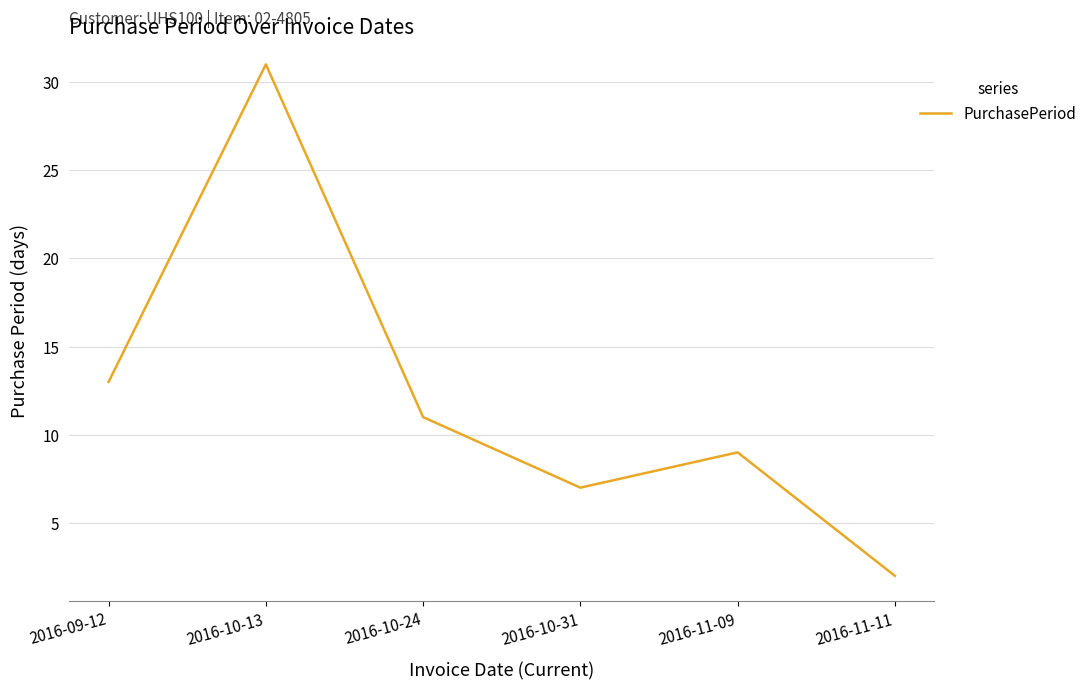

What is the sum of the values at 2016-10-31 and 2016-11-09?

16